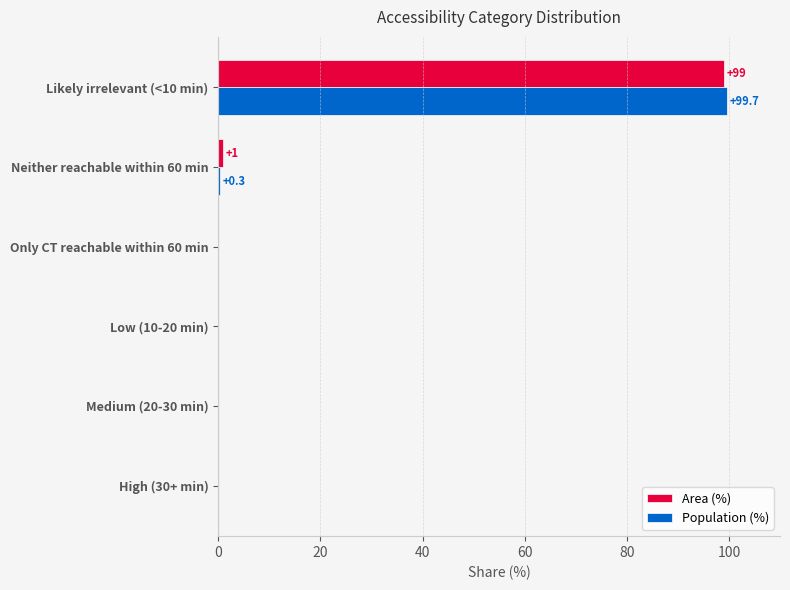

Between High (30+ min) and Likely irrelevant (<10 min), which series saw the biggest shift?

Population (%)